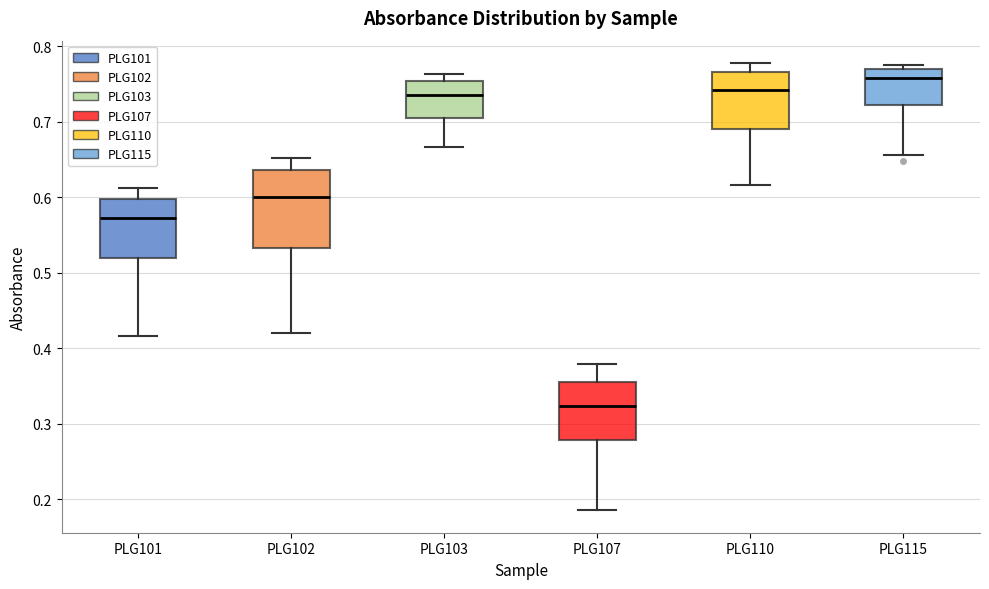

Which box has the lowest median line?

PLG107